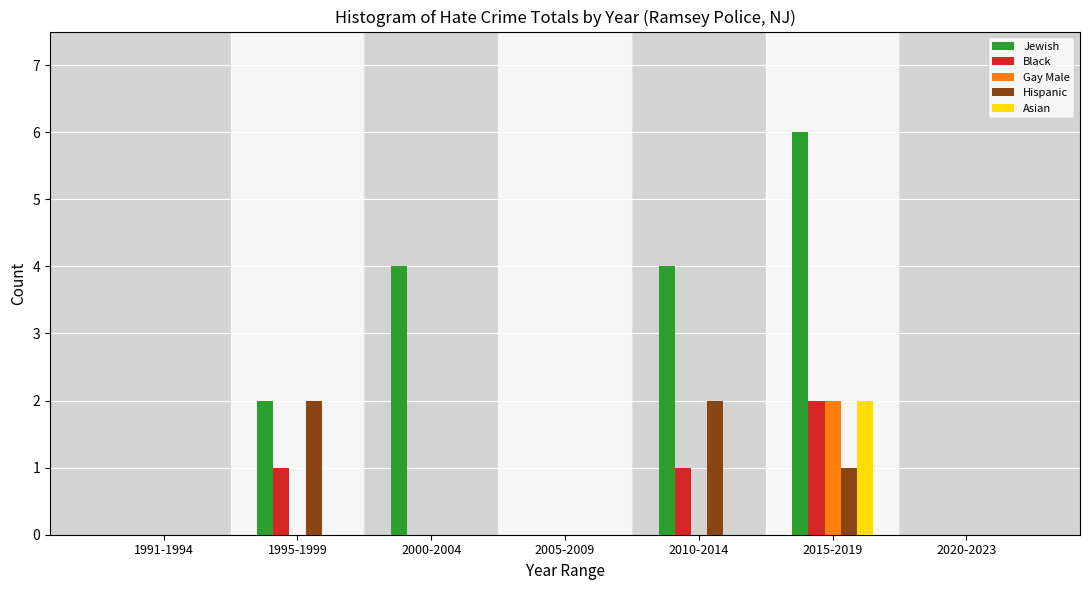

Between 1991-1994 and 2010-2014, which series saw the biggest shift?

Jewish